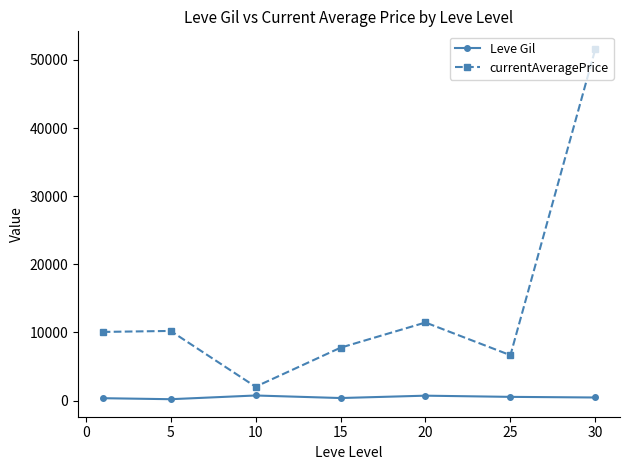

True or false: Leve Gil and currentAveragePrice cross at least once.

False